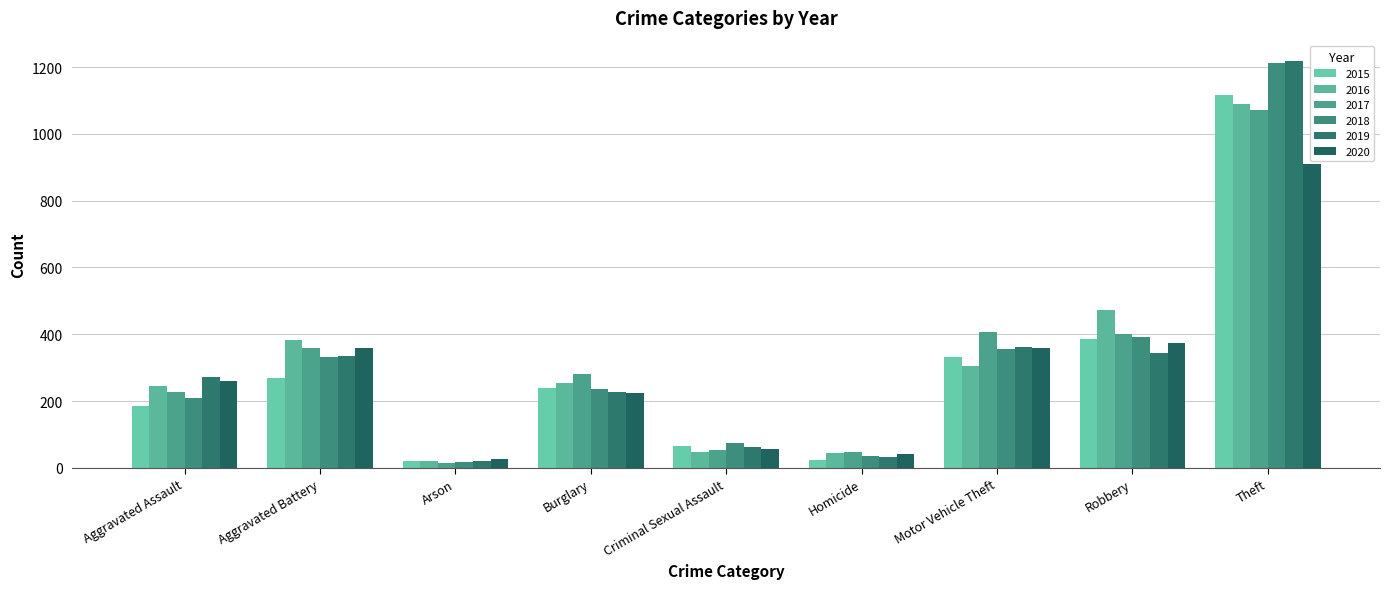

Is the value of 2018 at Criminal Sexual Assault greater than the value of 2016 at Arson?

Yes